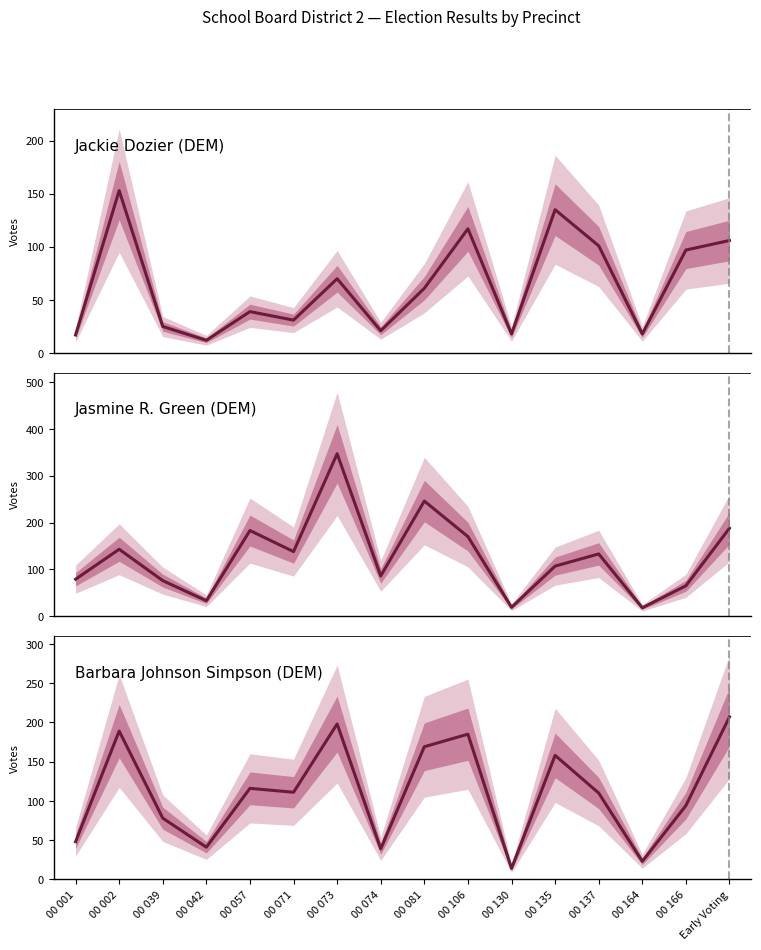

Which series has the largest total across all categories?

Jasmine R. Green (DEM)